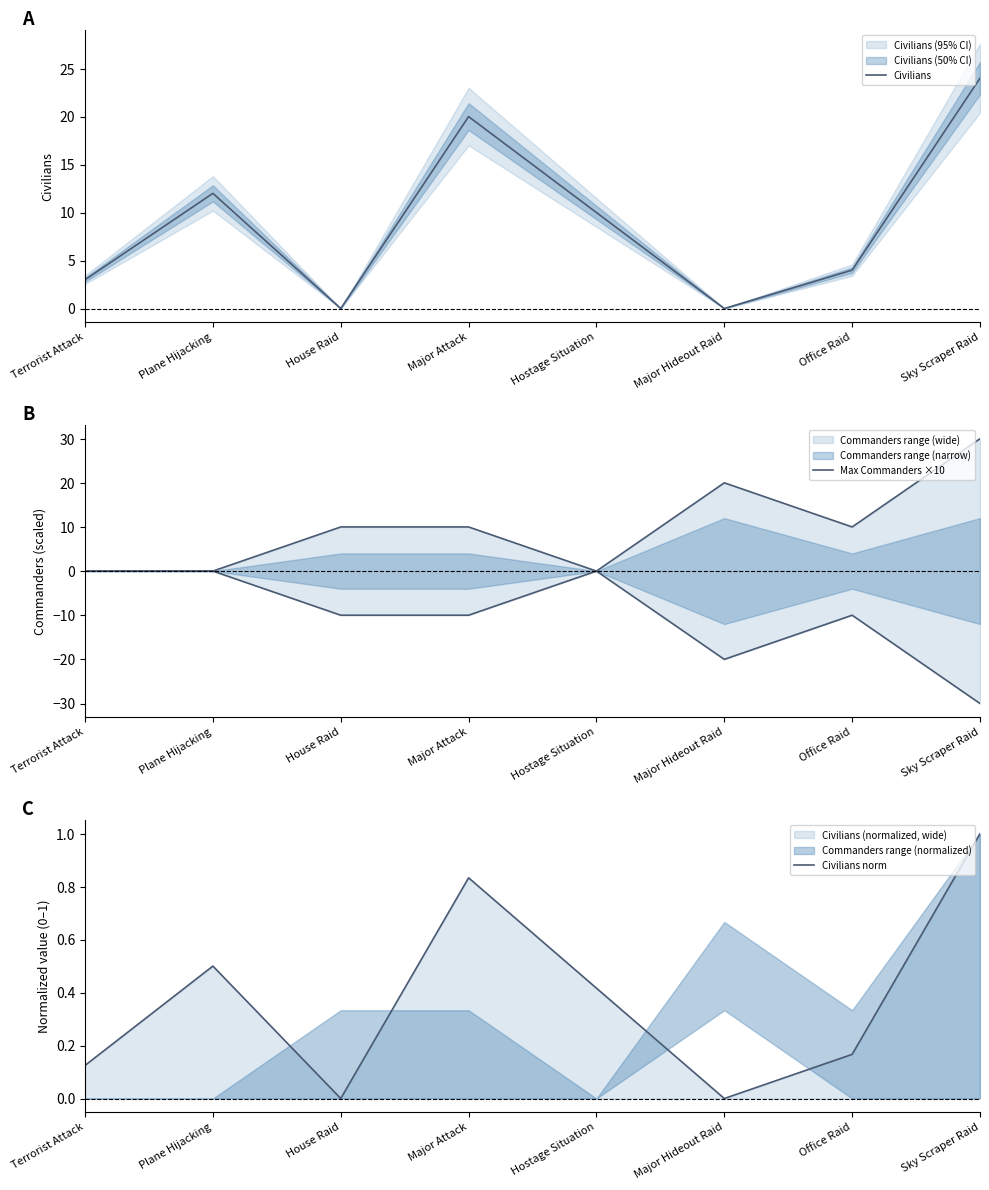

List the labels in order of Civilians norm value, smallest first.

House Raid, Major Hideout Raid, Terrorist Attack, Office Raid, Hostage Situation, Plane Hijacking, Major Attack, Sky Scraper Raid